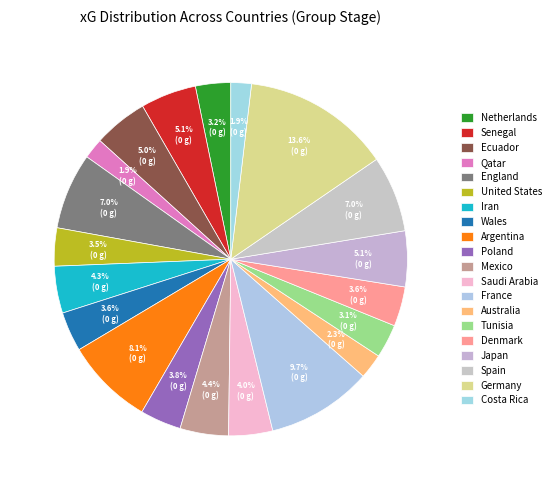

Count the number of slices in the pie.

20